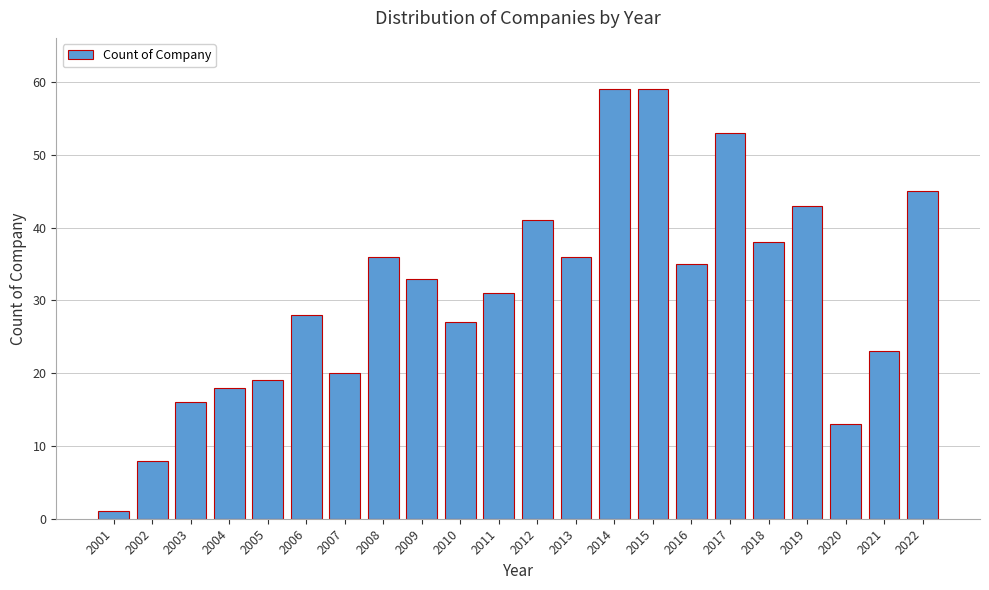

Reading right to left, what are all the values shown in this chart?

2022=45	2021=23	2020=13	2019=43	2018=38	2017=53	2016=35	2015=59	2014=59	2013=36	2012=41	2011=31	2010=27	2009=33	2008=36	2007=20	2006=28	2005=19	2004=18	2003=16	2002=8	2001=1